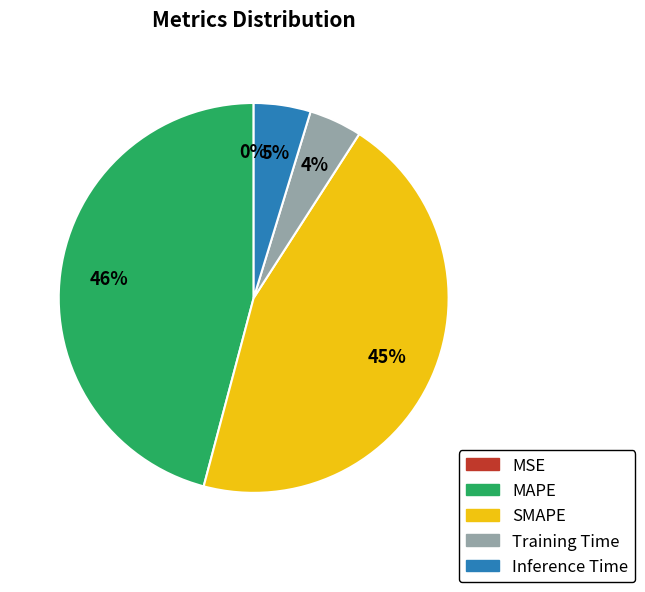

What is the largest slice in the pie chart?

MAPE